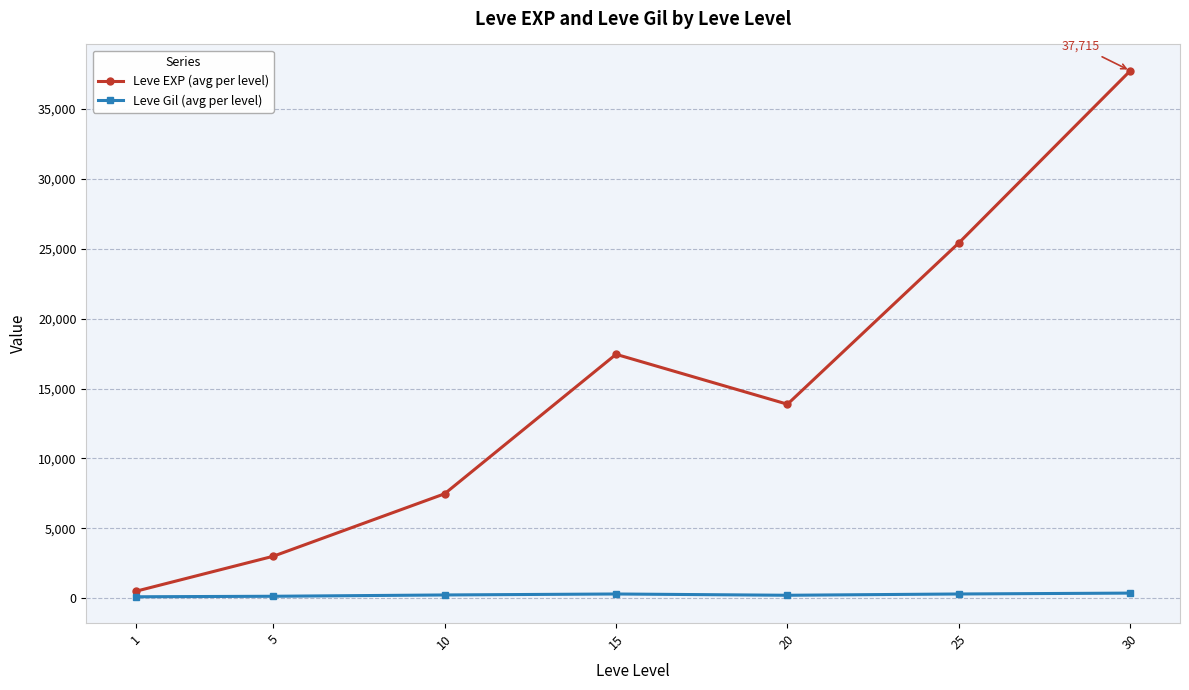

What is the difference between the highest and lowest values at 20?

13655.8